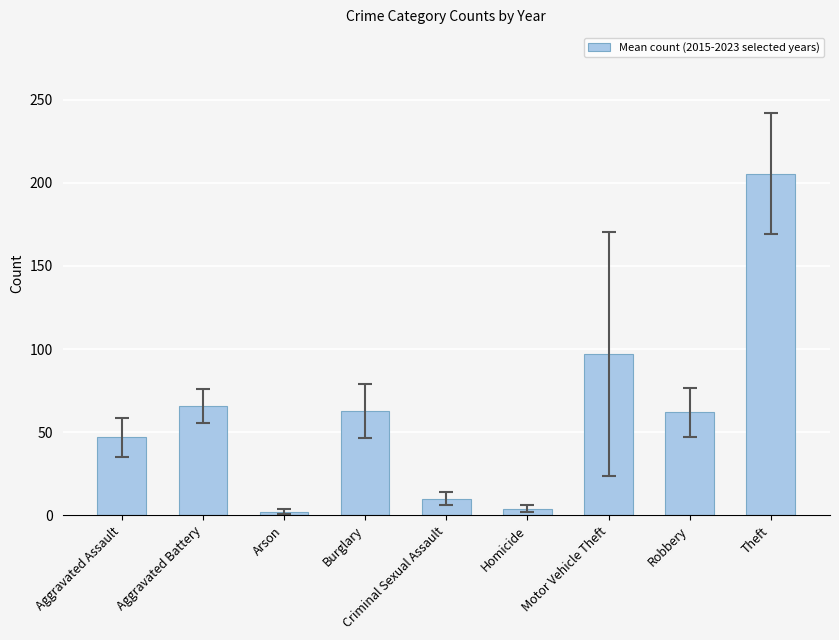

Which has a higher value, Theft or Burglary?

Theft